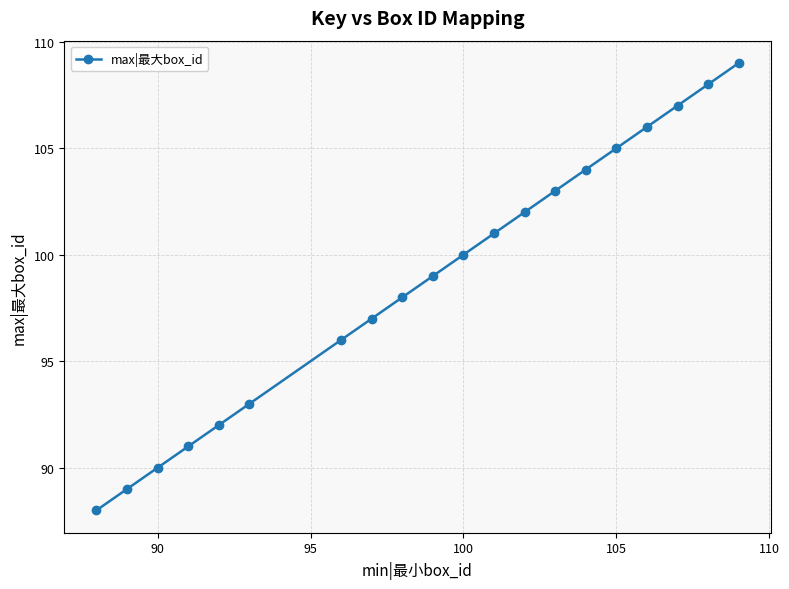

What is the average value?

99